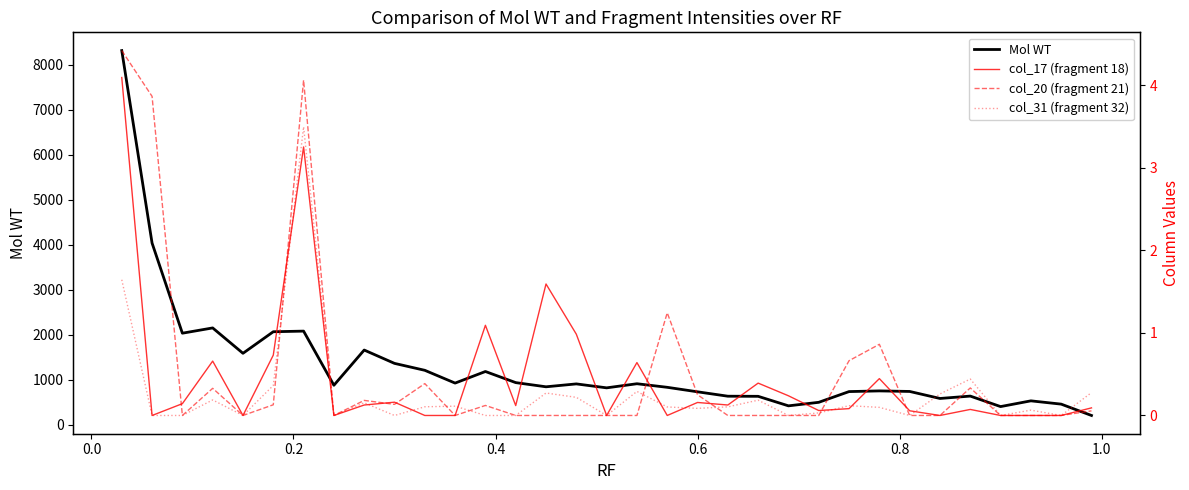

List the series in order of their peak value, lowest first.

col_31 (fragment 32), col_17 (fragment 18), col_20 (fragment 21), Mol WT